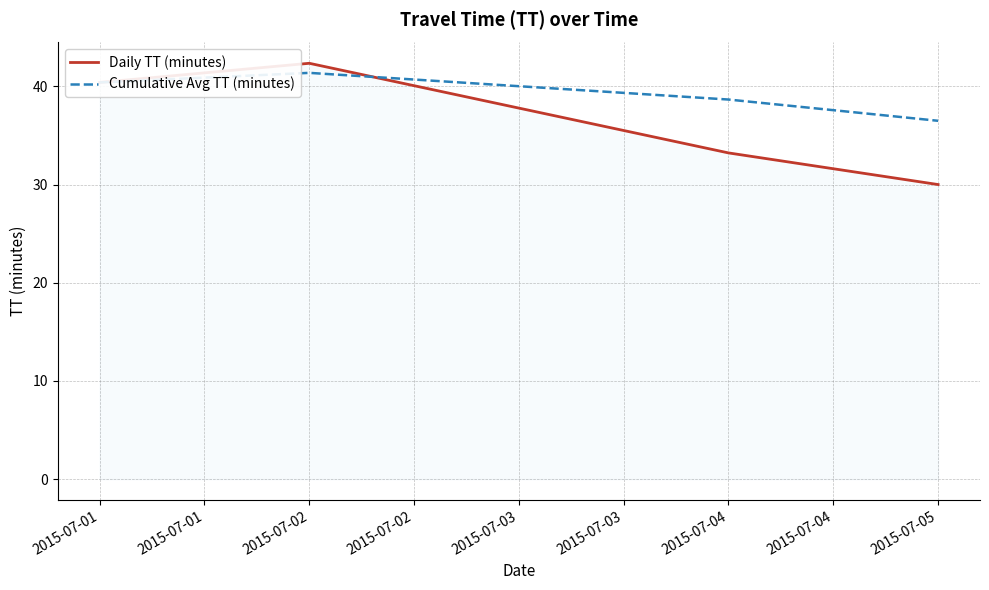

Does the chart have visible grid lines?

Yes